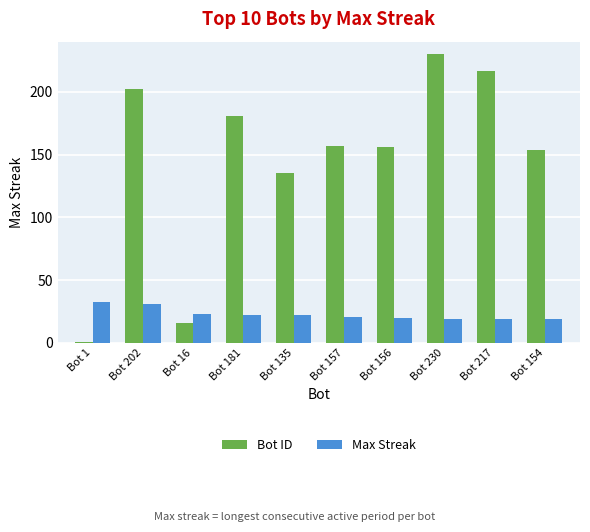

What is the minimum value shown in the chart?

1